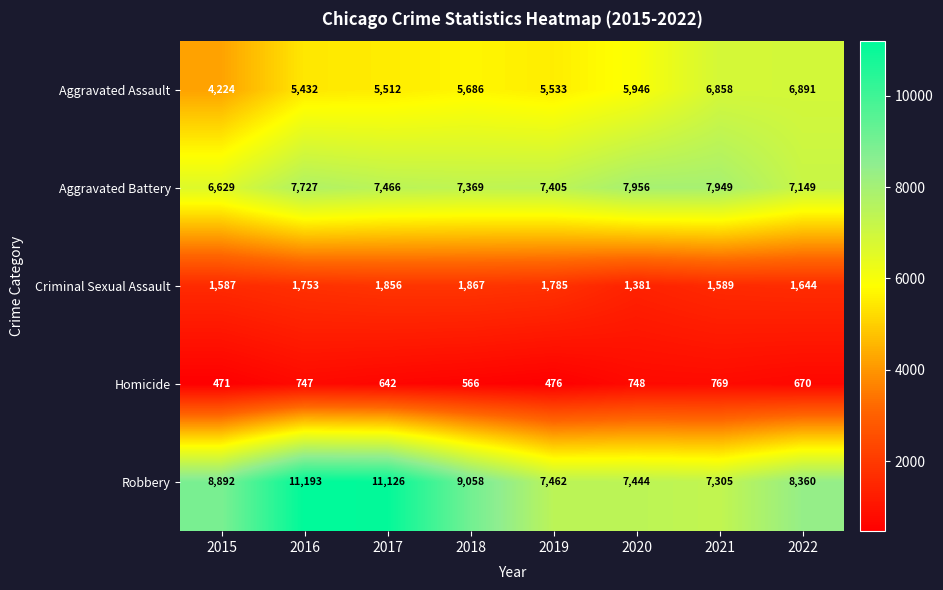

What is the difference between the maximum and minimum values in the Robbery series?

3888